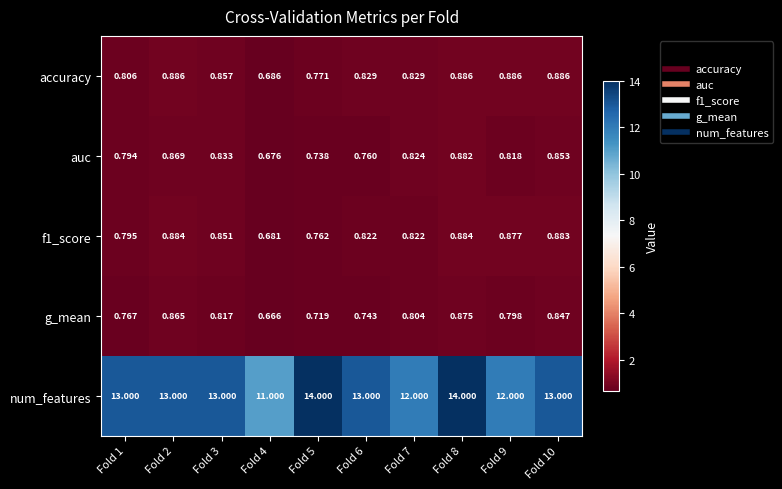

At which category is the sum across all series the highest?

Fold 8